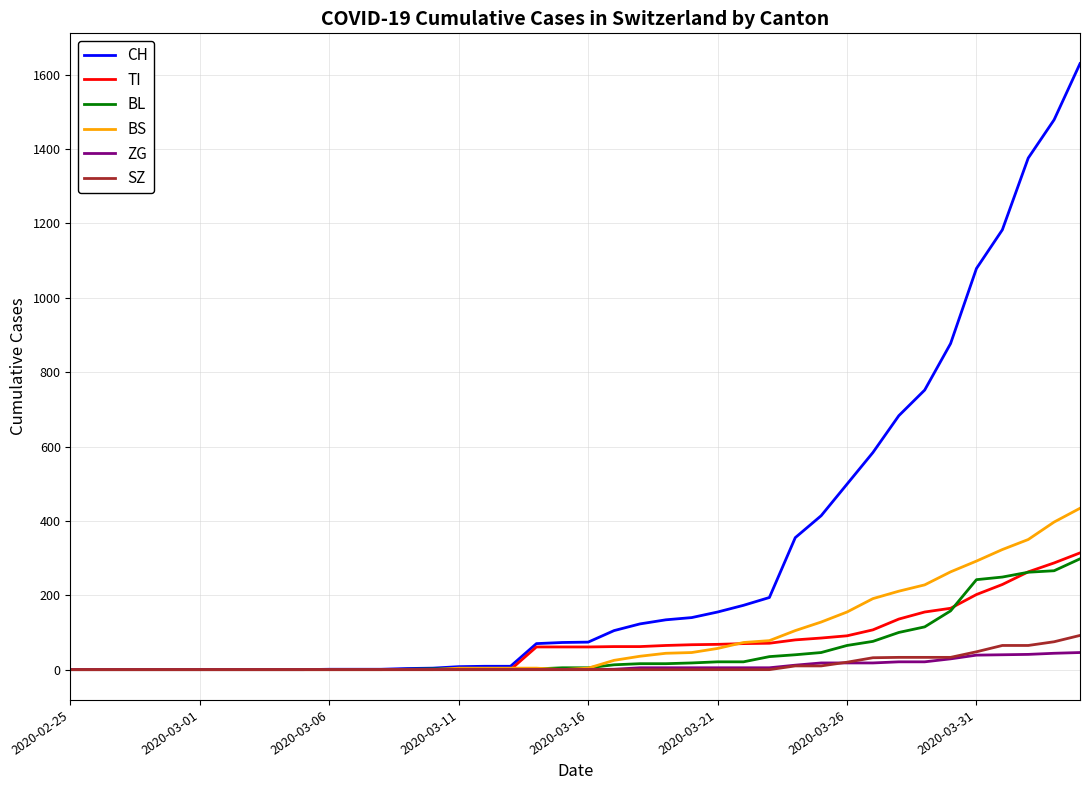

List the series in order of their peak value, highest first.

CH, BS, TI, BL, SZ, ZG